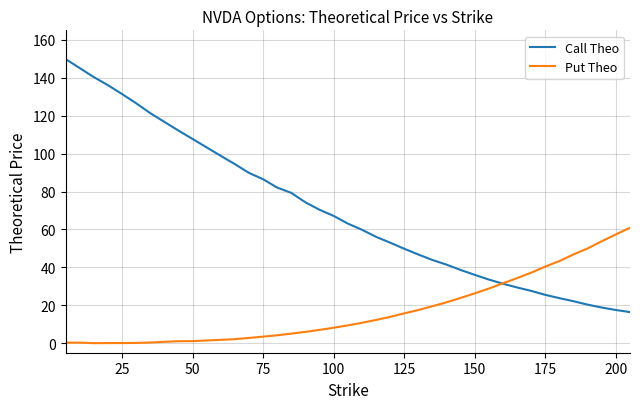

List the series in order of their peak value, highest first.

Call Theo, Put Theo